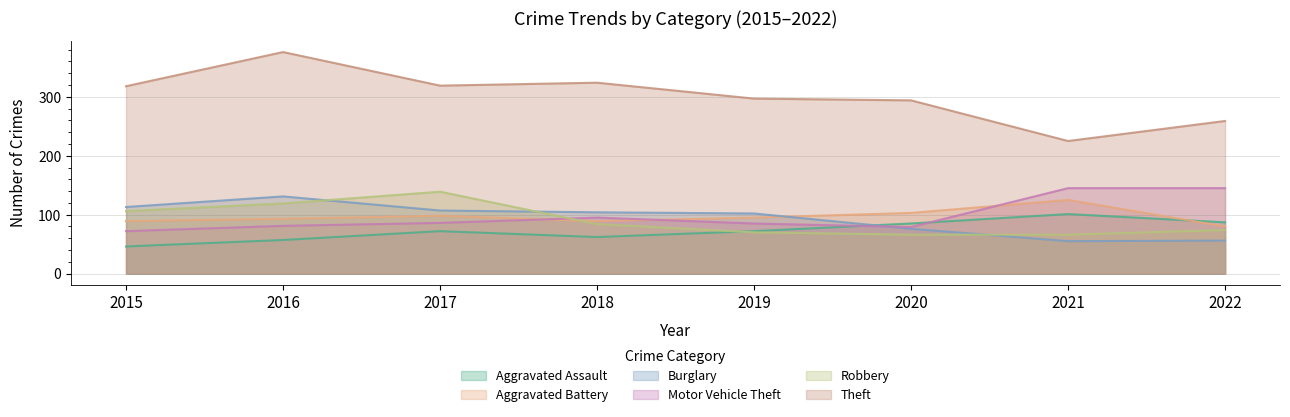

What are all the series names shown in the legend?

Aggravated Assault, Aggravated Battery, Burglary, Motor Vehicle Theft, Robbery, Theft